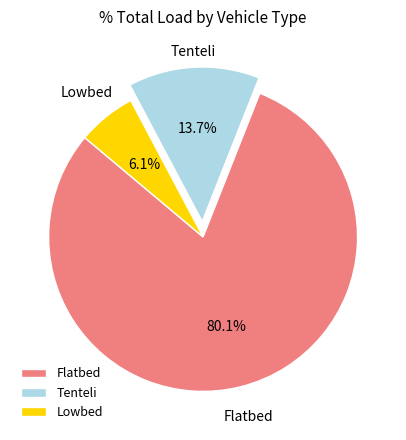

What percentage is the Flatbed slice, to the nearest percent?

80%